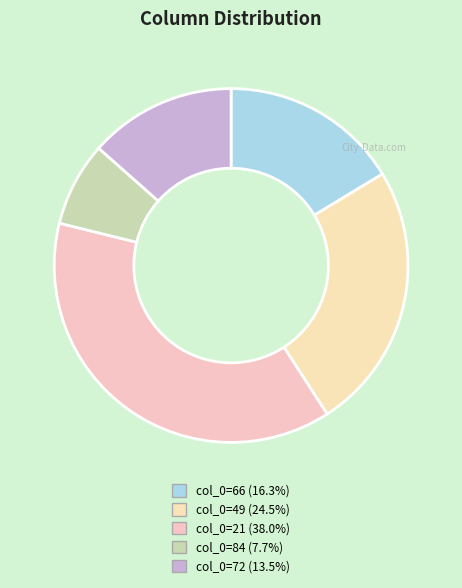

How many slices are in this pie chart?

5